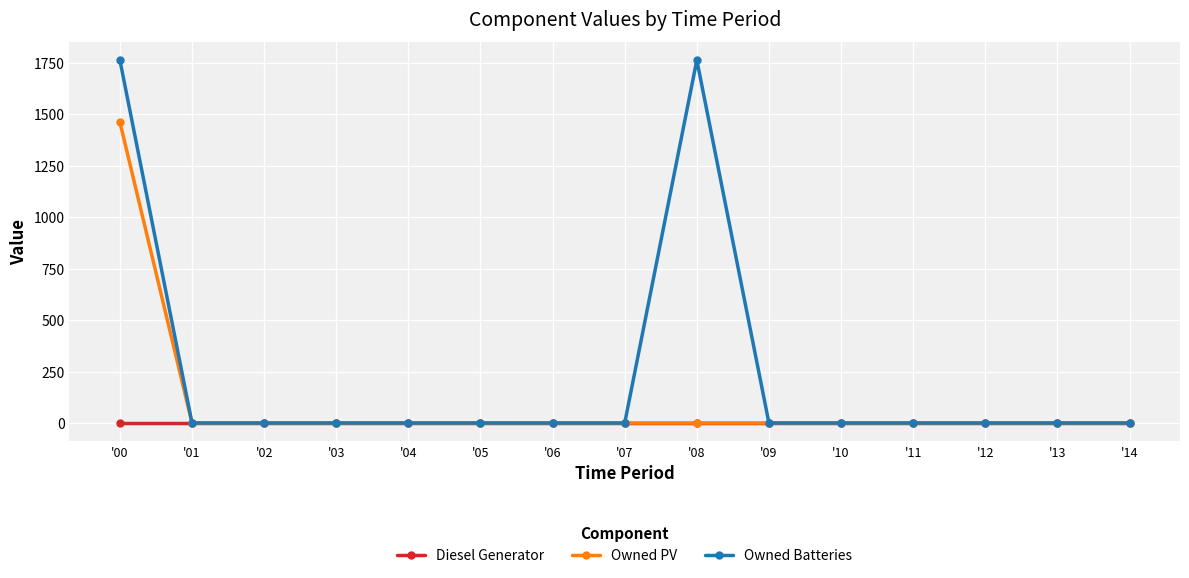

How many data points in Owned PV are above 0?

1